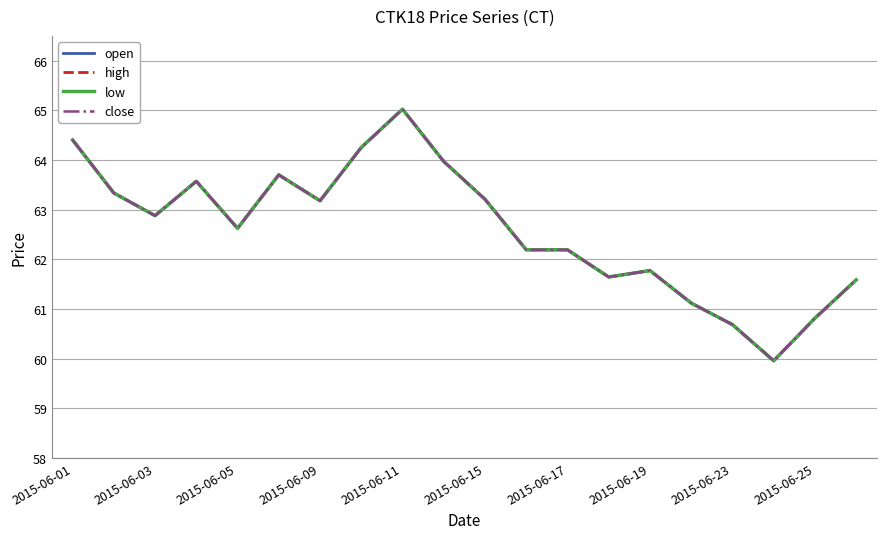

What is the highest value of the open series?

65.0